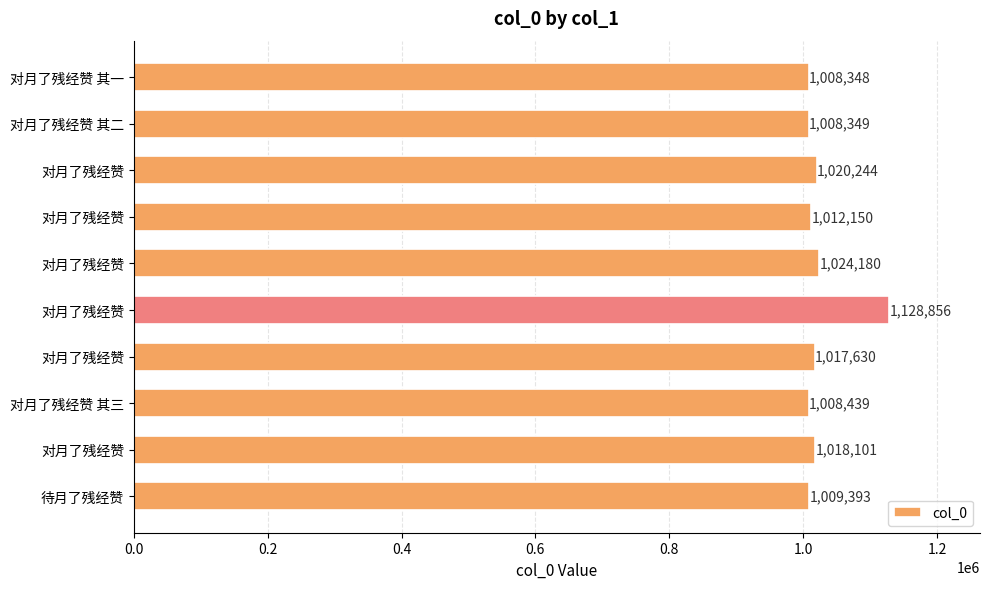

Are the bars horizontal?

Yes